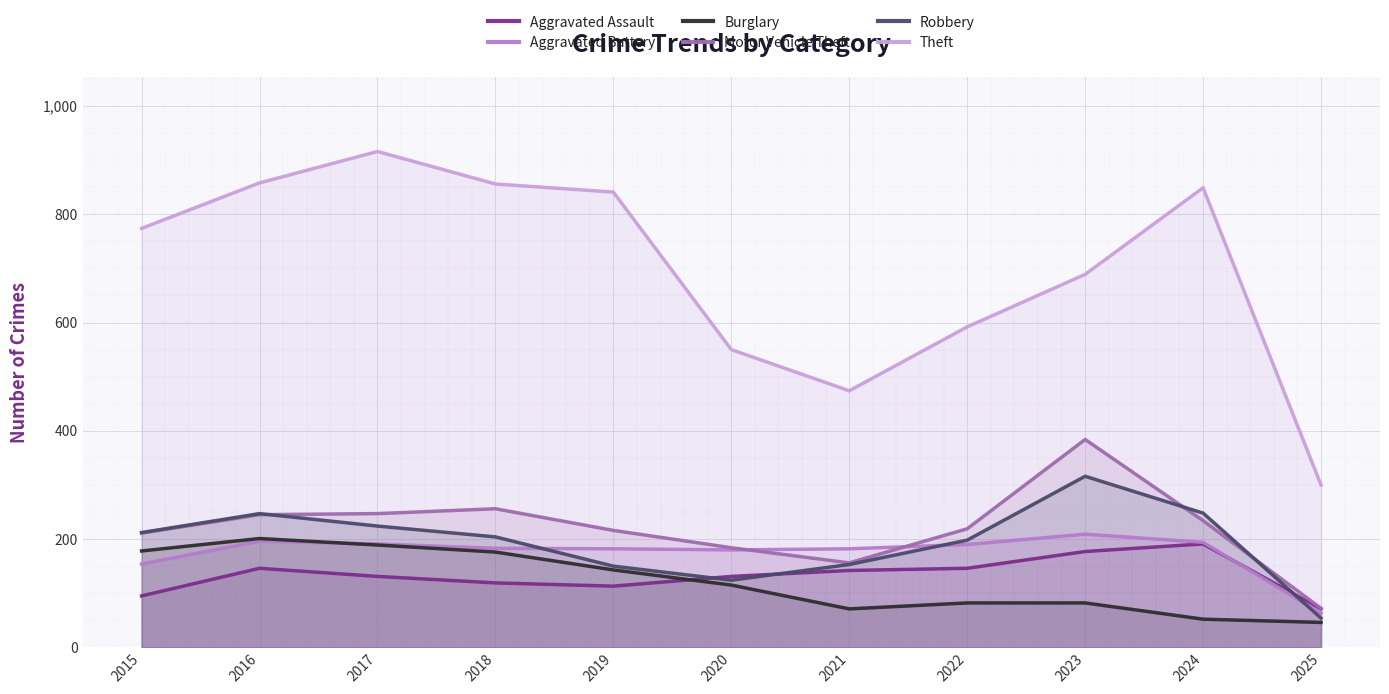

How many lines are shown in the chart?

6